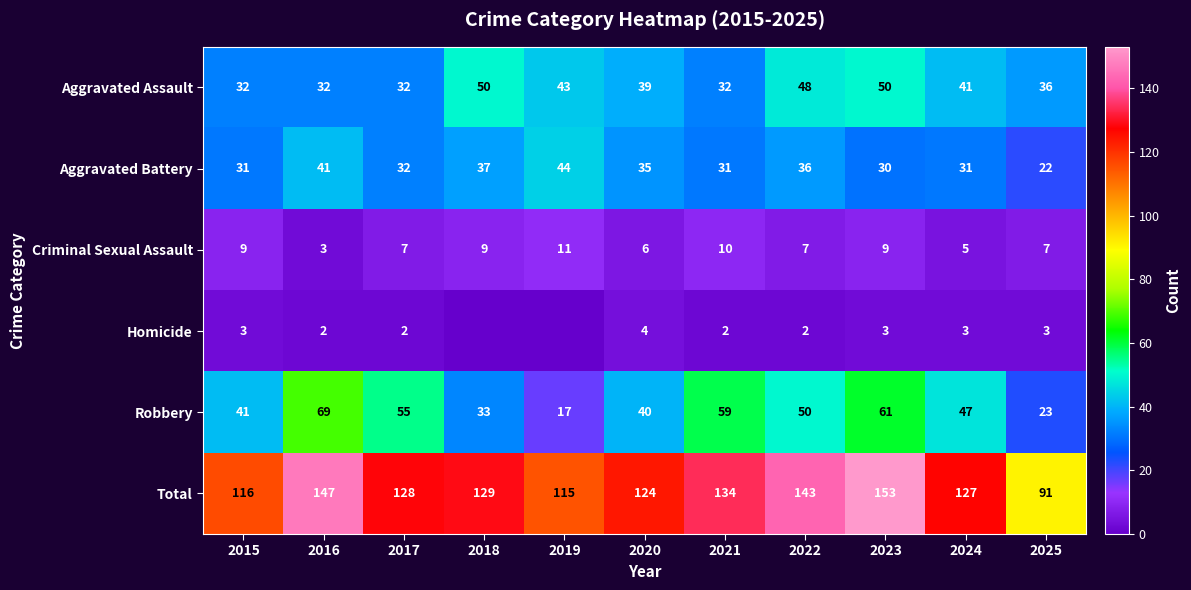

Between 2017 and 2025, which series saw the biggest shift?

Total